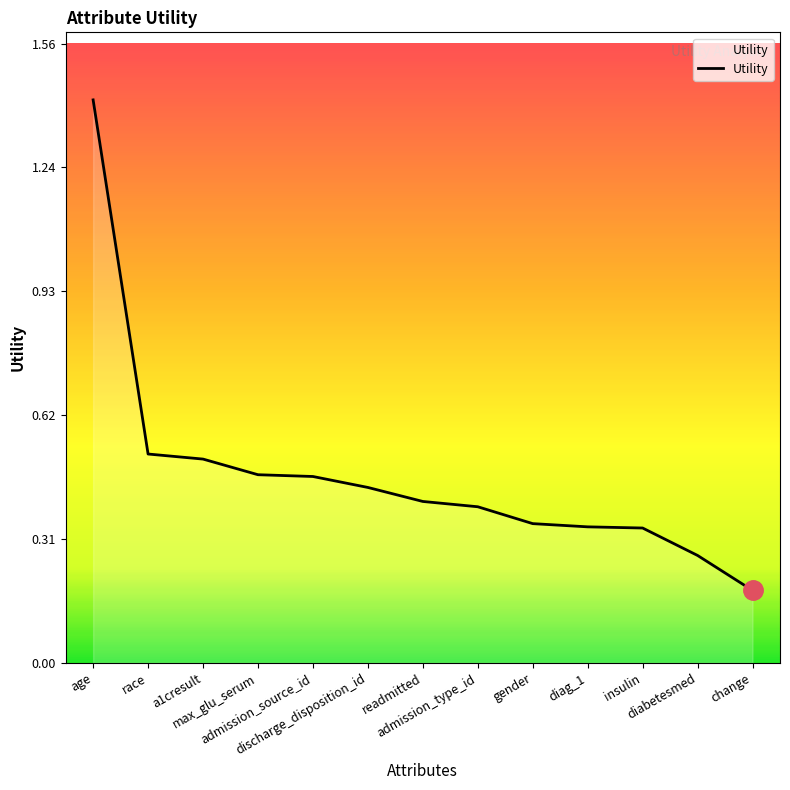

What is the difference between the maximum and minimum values?

1.2